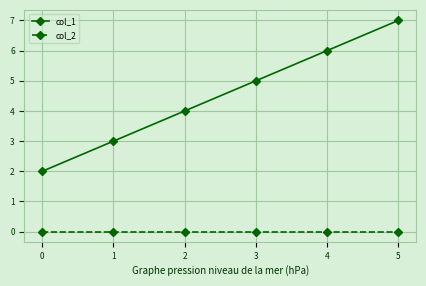

What is the highest value of the col_1 series?

7